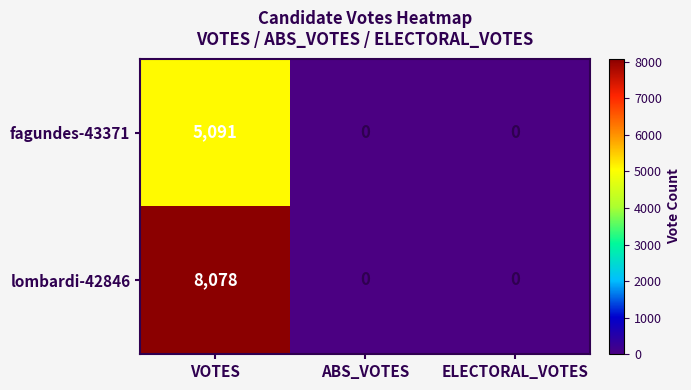

Which series has the largest total across all categories?

lombardi-42846